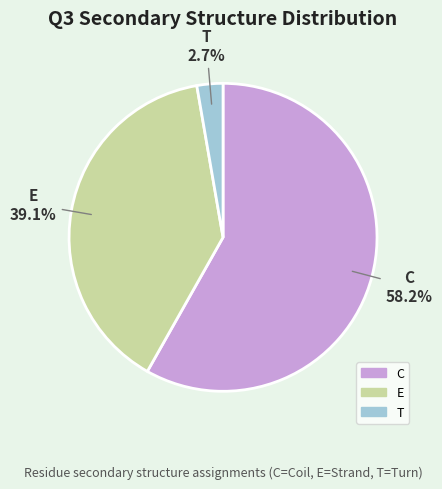

Which category has the biggest portion of the pie?

C